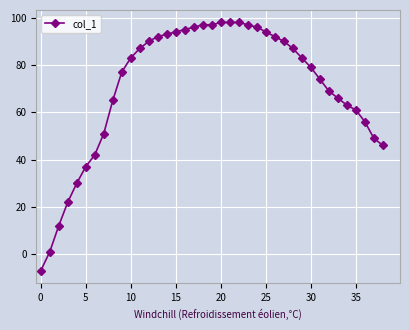

Reading left to right, what are all the values shown in this chart?

-7	1	12	22	30	37	42	51	65	77	83	87	90	92	93	94	95	96	97	97	98	98	98	97	96	94	92	90	87	83	79	74	69	66	63	61	56	49	46